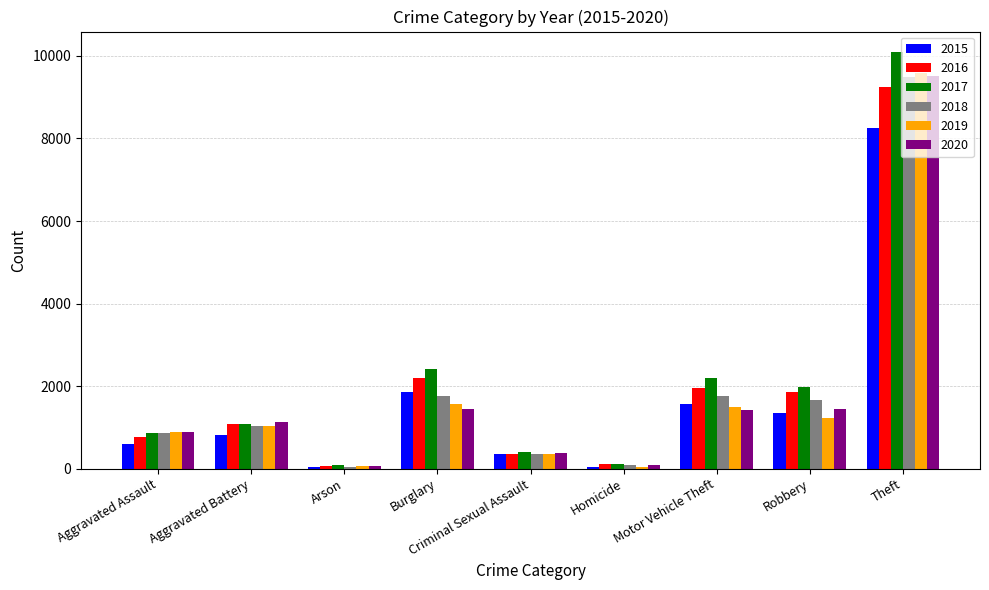

Which category has the highest value in the 2016 series?

Theft